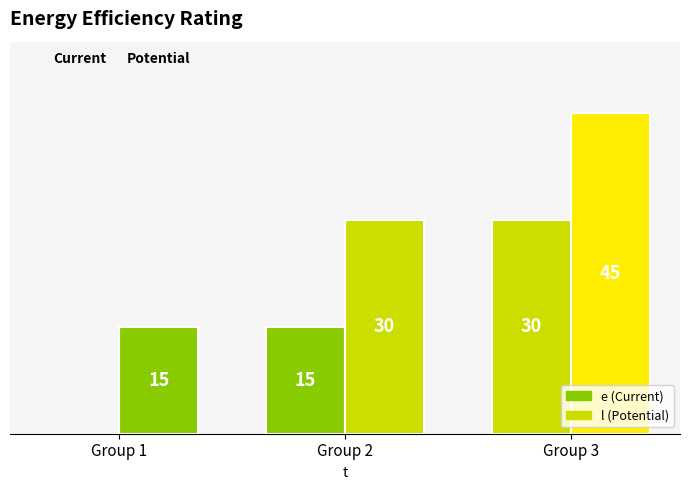

Reading right to left, transcribe all the data shown in this chart.

e: 3=30	2=15	1=0
l: 3=45	2=30	1=15